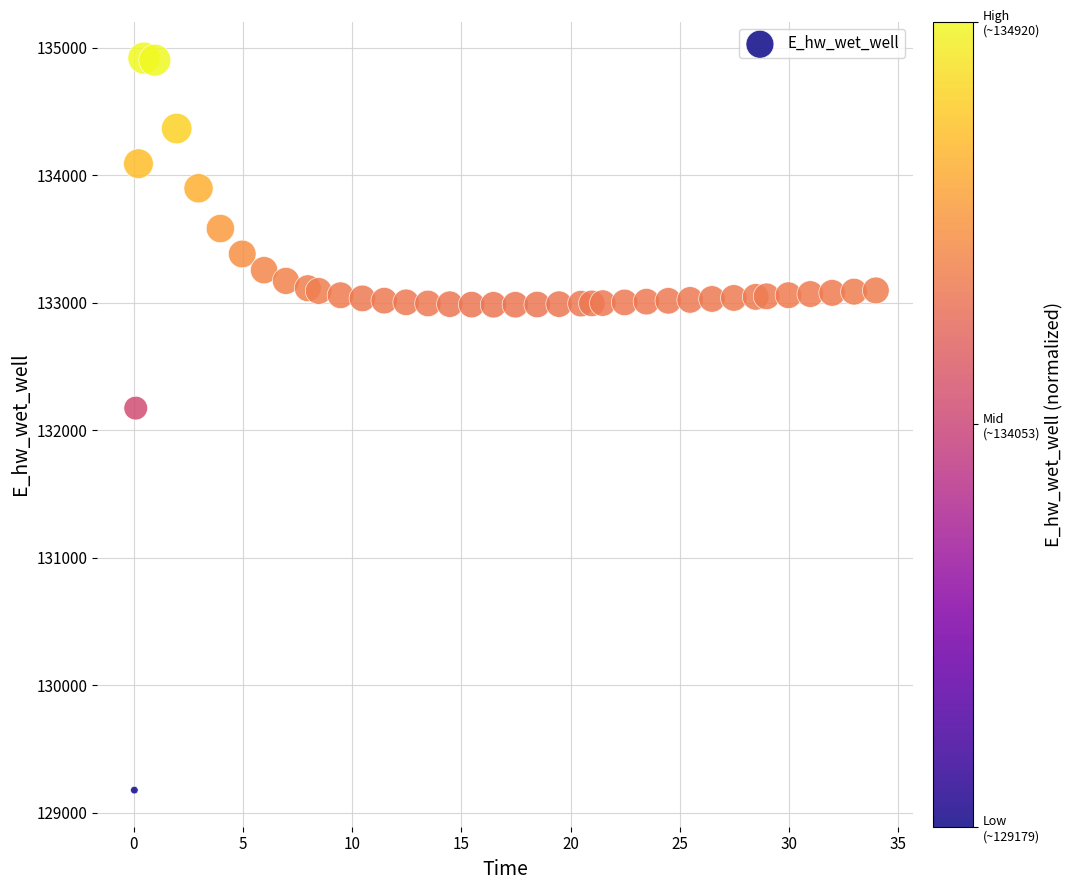

What is the range of X values (max minus min)?

33.9